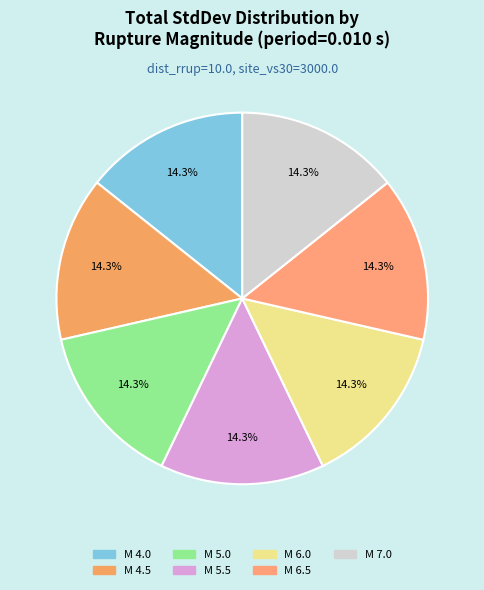

How many slices are in this pie chart?

7